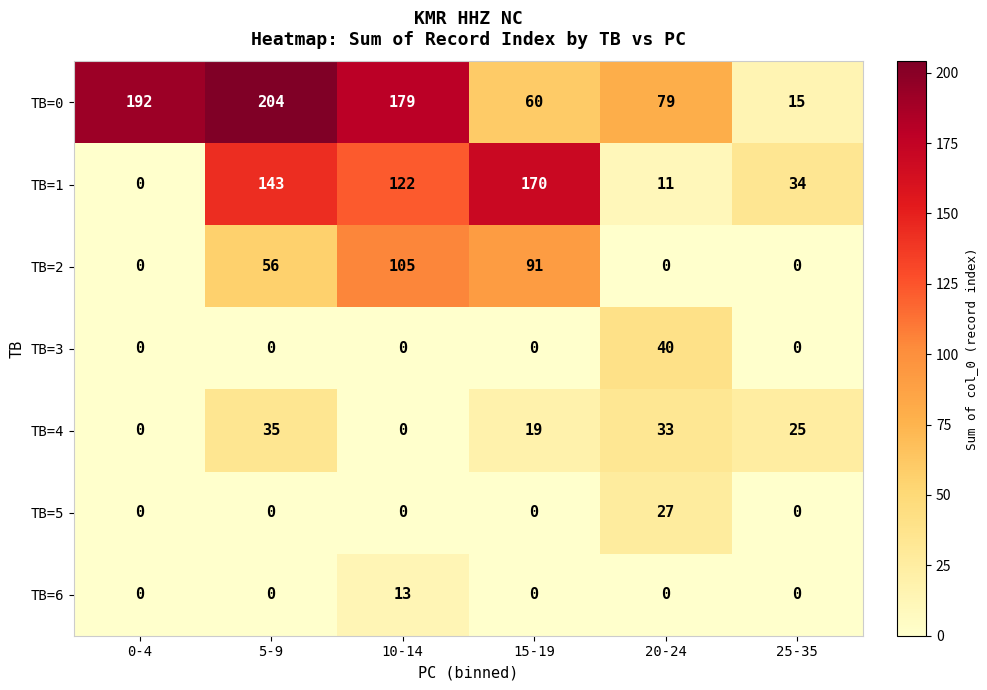

Which category has the highest value in the TB=0 series?

5-9